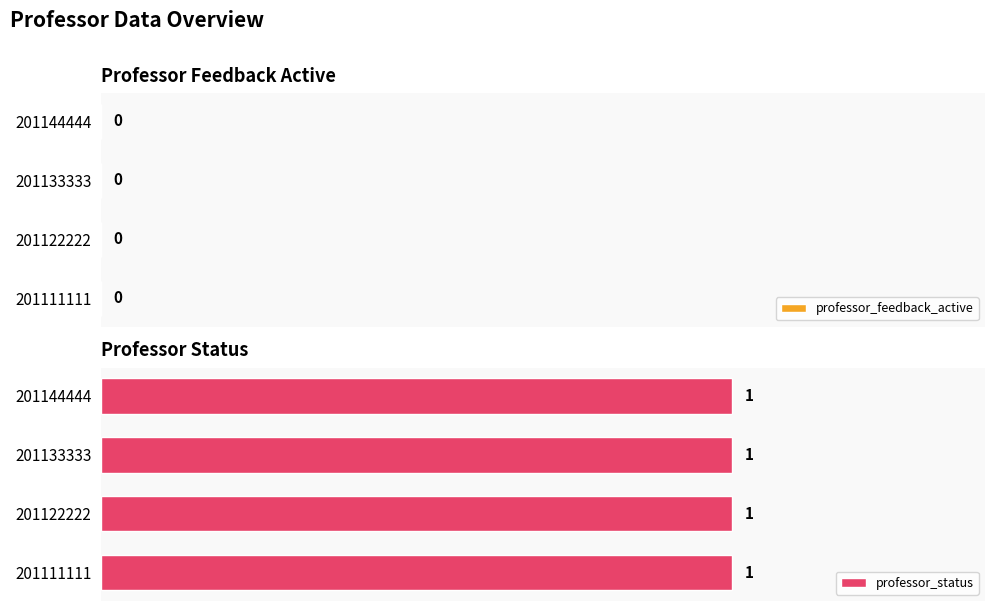

List the series in order of their overall mean, lowest first.

professor_feedback_active, professor_status